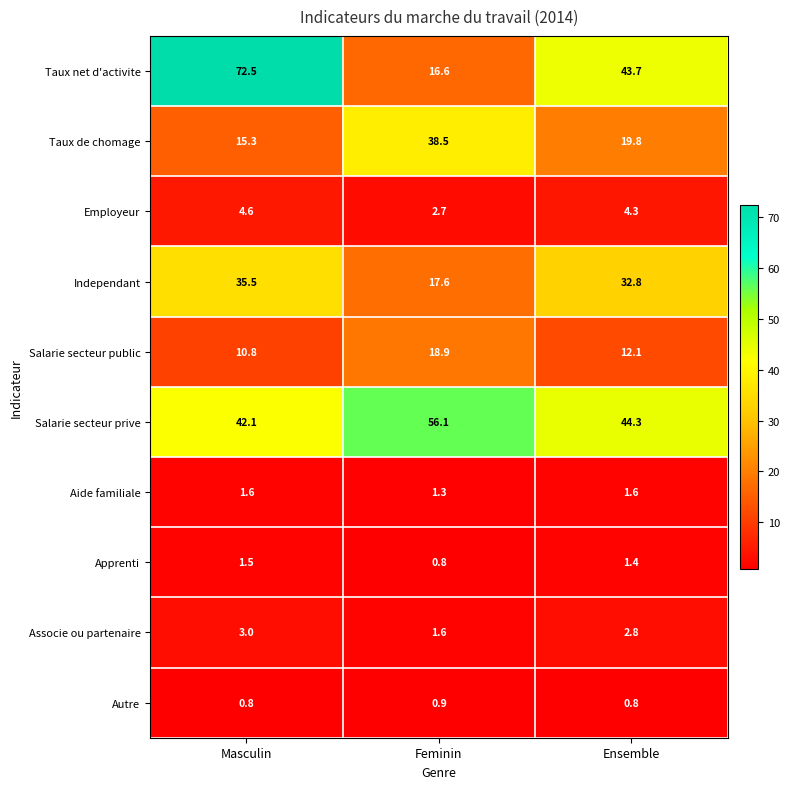

Reading left to right, list all the values displayed in this chart.

Taux net d'activite: 72.5	16.6	43.7
Taux de chomage: 15.3	38.5	19.8
Employeur: 4.6	2.7	4.3
Independant: 35.5	17.6	32.8
Salarie secteur public: 10.8	18.9	12.1
Salarie secteur prive: 42.1	56.1	44.3
Aide familiale: 1.6	1.3	1.6
Apprenti: 1.5	0.8	1.4
Associe ou partenaire: 3.0	1.6	2.8
Autre: 0.8	0.9	0.8